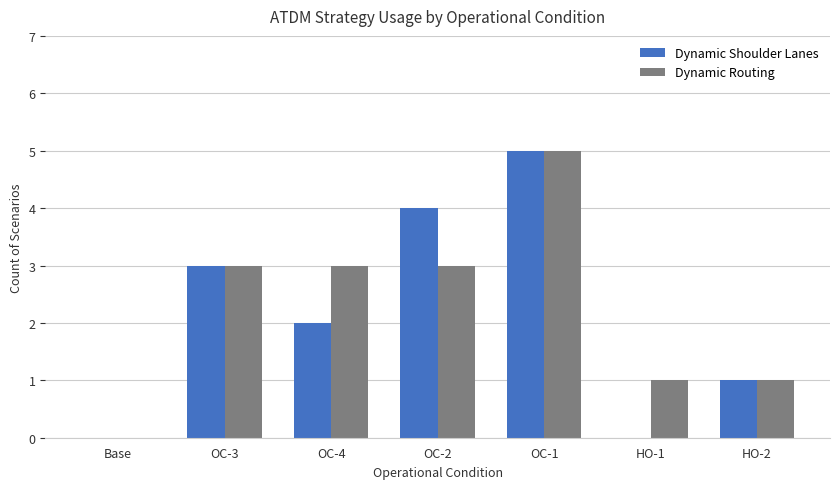

At which label is Dynamic Shoulder Lanes closest to 2?

OC-4